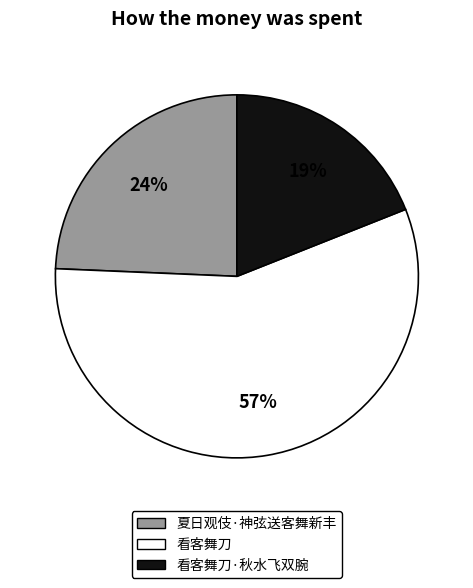

To the nearest percent, what is the average slice percentage?

33%